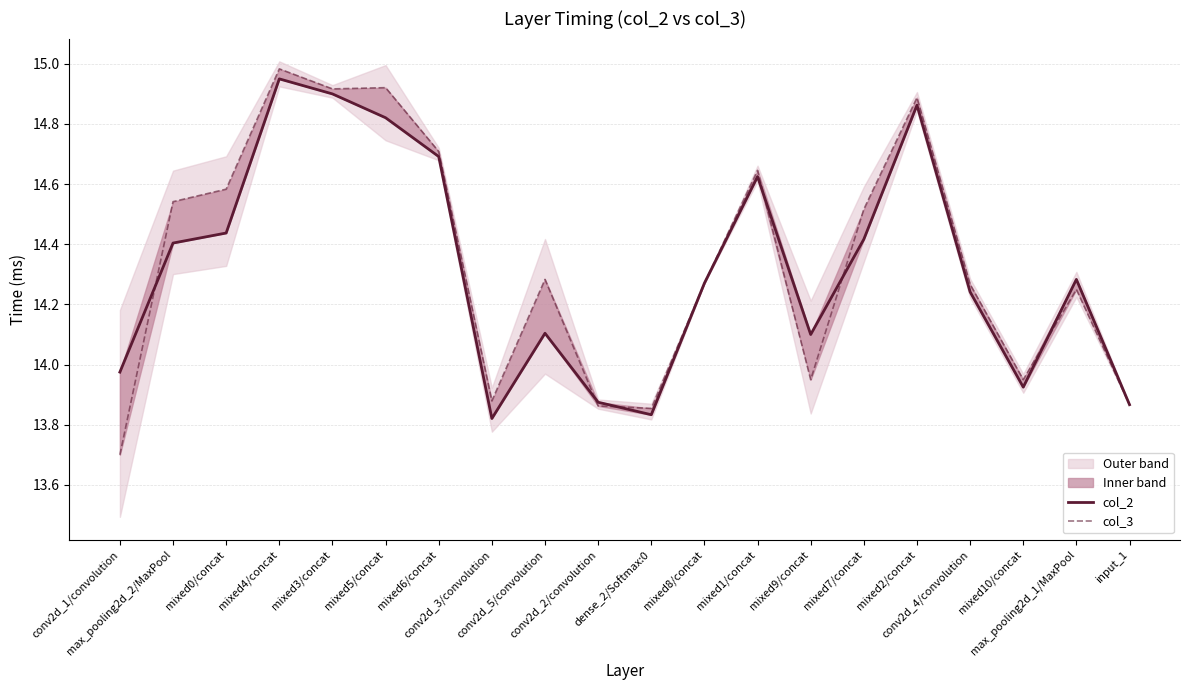

How many data points in col_2 are less than 14?

6